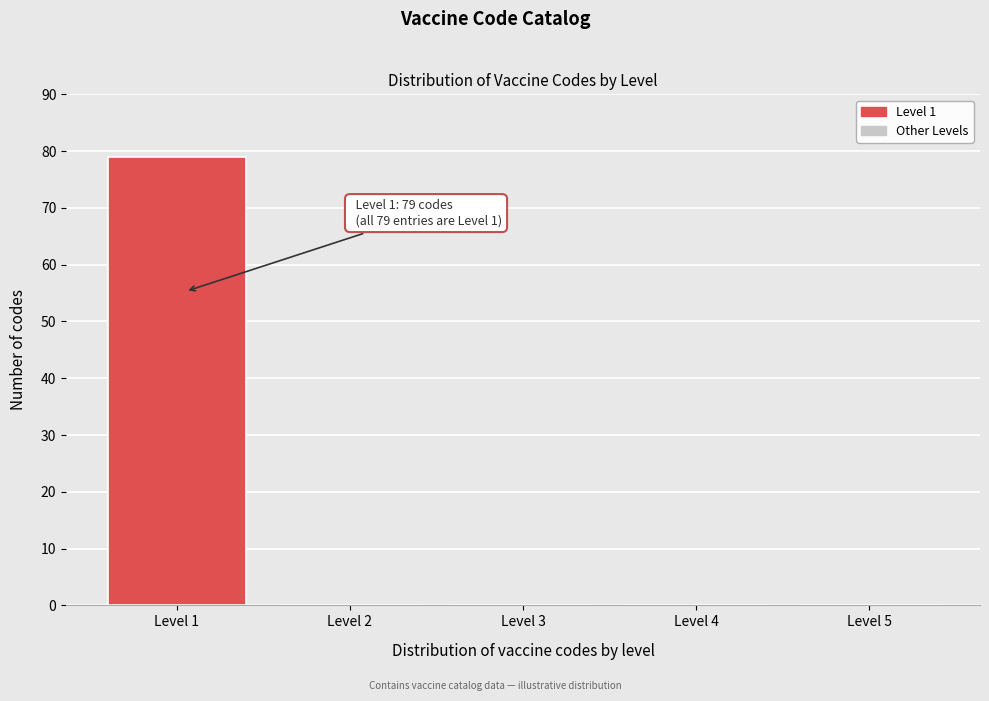

Reading left to right, what are all the values shown in this chart?

Level 1=79	Level 2=0	Level 3=0	Level 4=0	Level 5=0